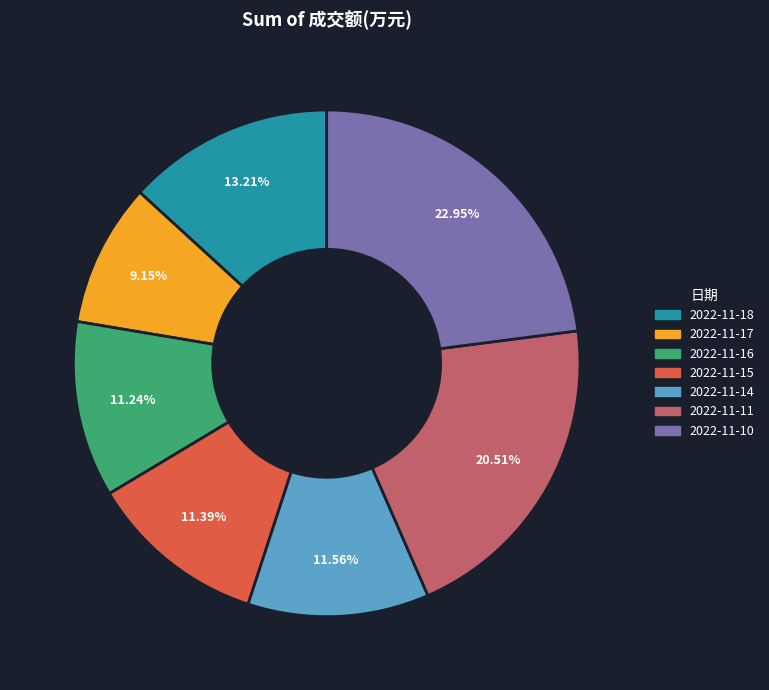

The 2022-11-10 slice represents 14% of the pie. True or false?

False